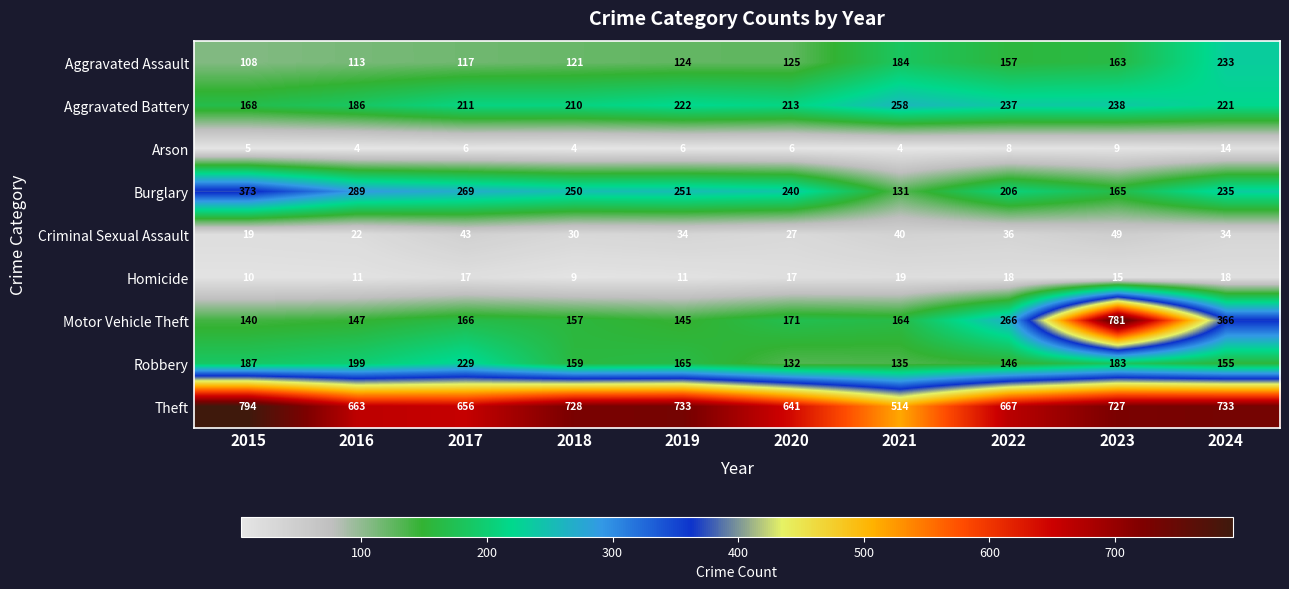

What is the greatest value displayed?

794